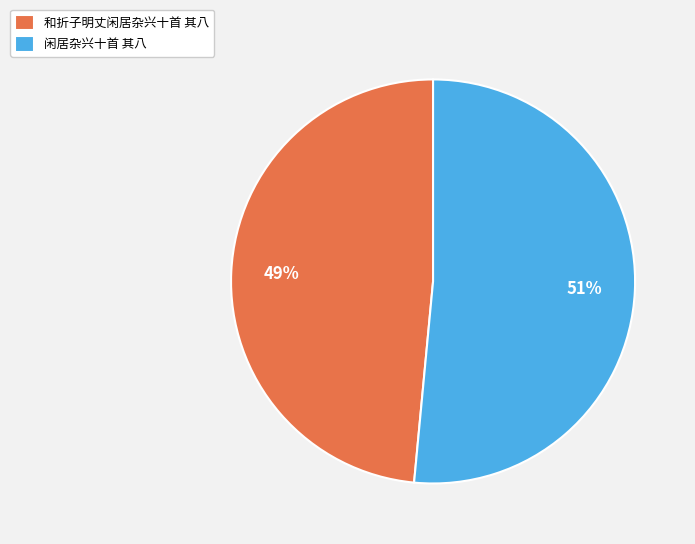

Does 闲居杂兴十首 其八 account for over 50% of the chart?

Yes